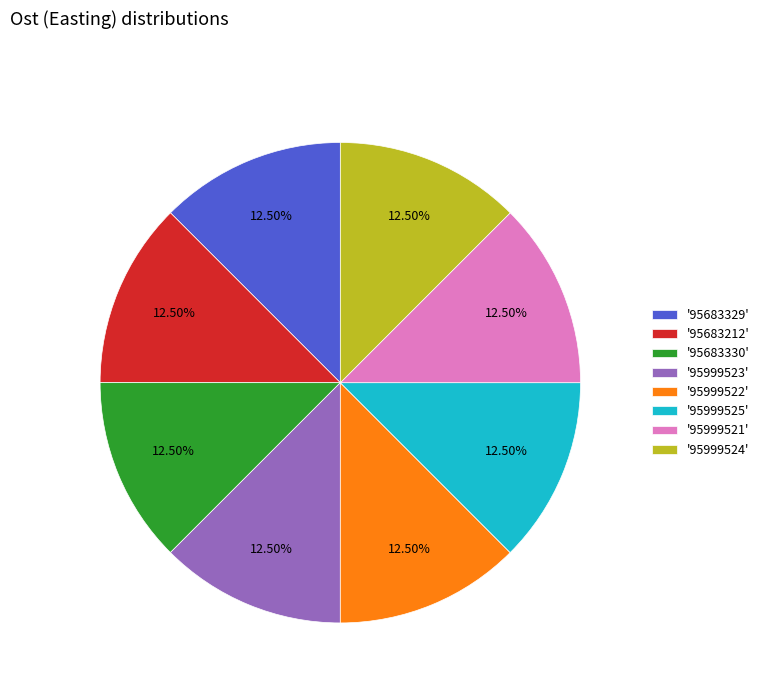

What is the ratio of the value at '95999523' to the value at '95683212'?

1.0